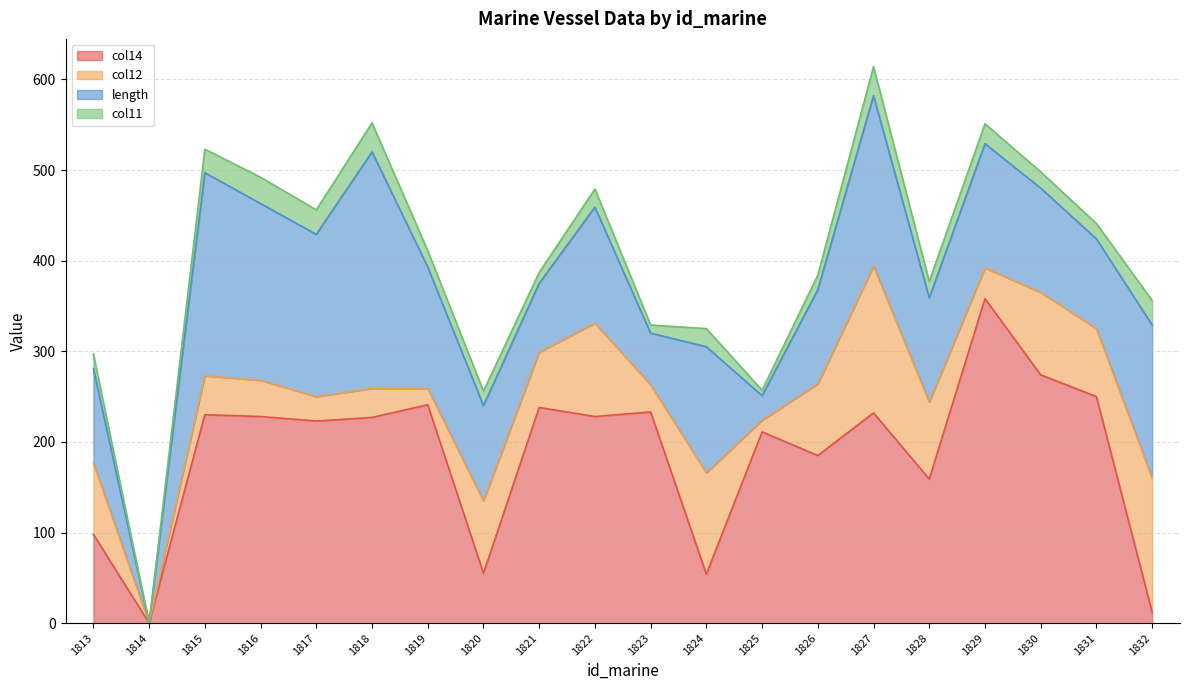

Which category has the highest value across all series?

1829